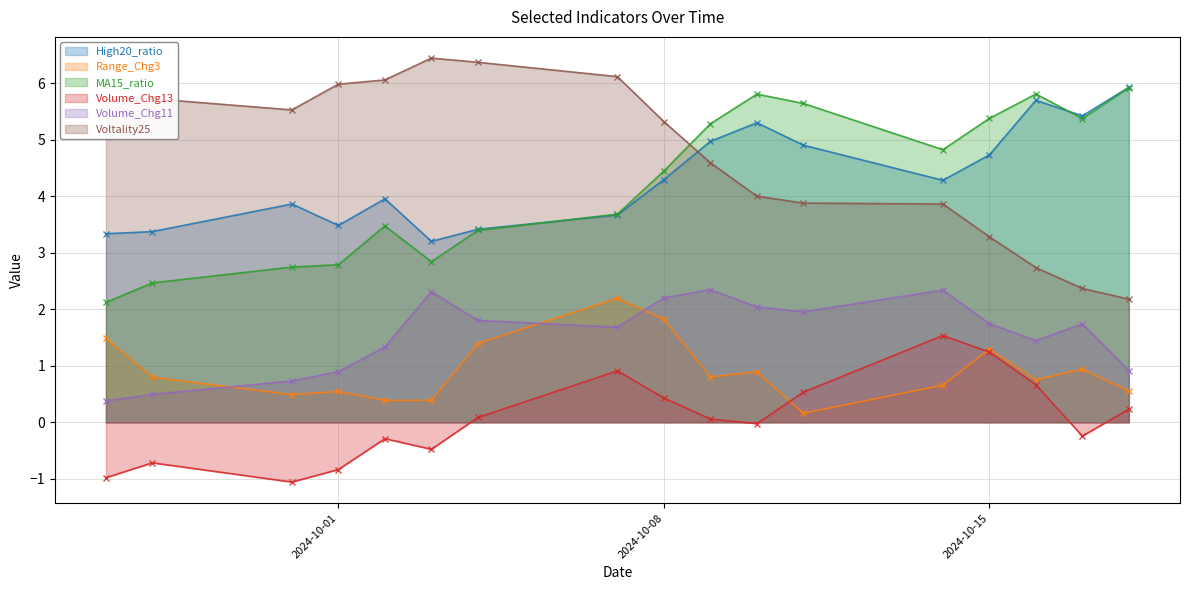

Does the chart display data point markers on the line(s)?

Yes